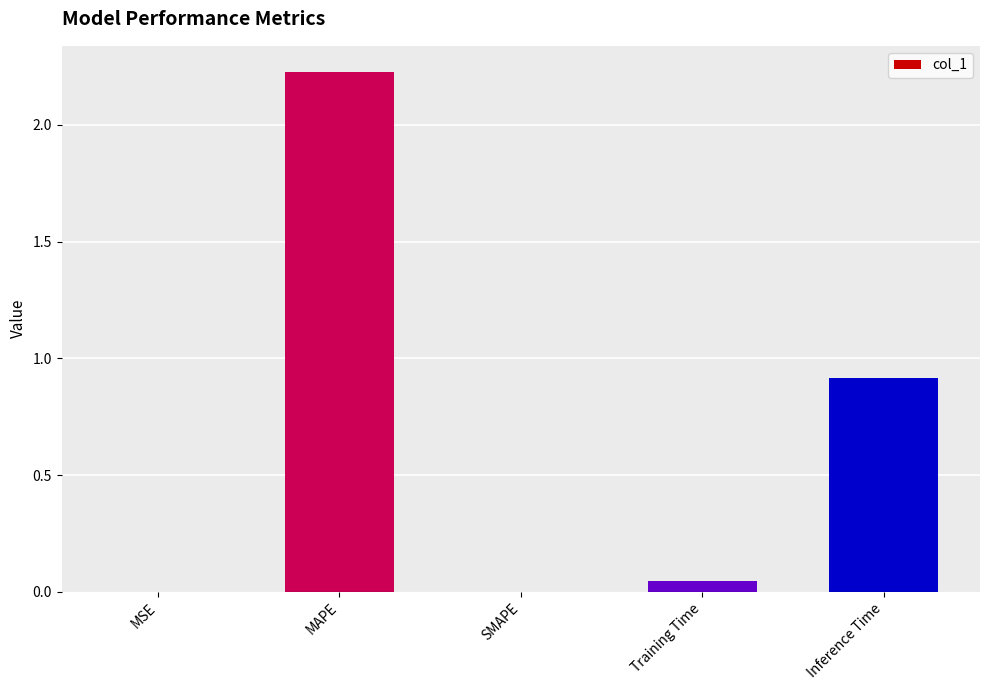

What is the change in value from Training Time to Inference Time?

+0.9